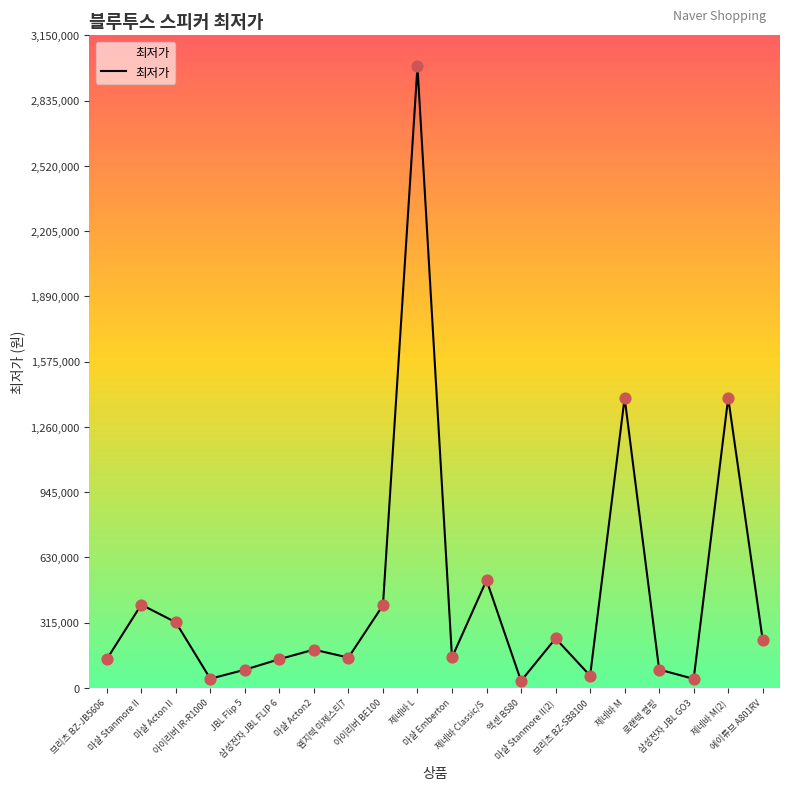

Which has a higher value, 삼성전자 JBL GO3 or 마샬 Stanmore II(2)?

마샬 Stanmore II(2)